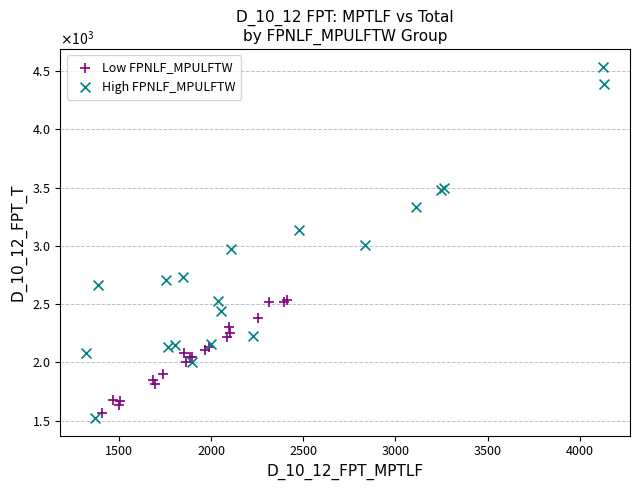

Which series has the largest Y range (max minus min)?

High FPNLF_MPULFTW